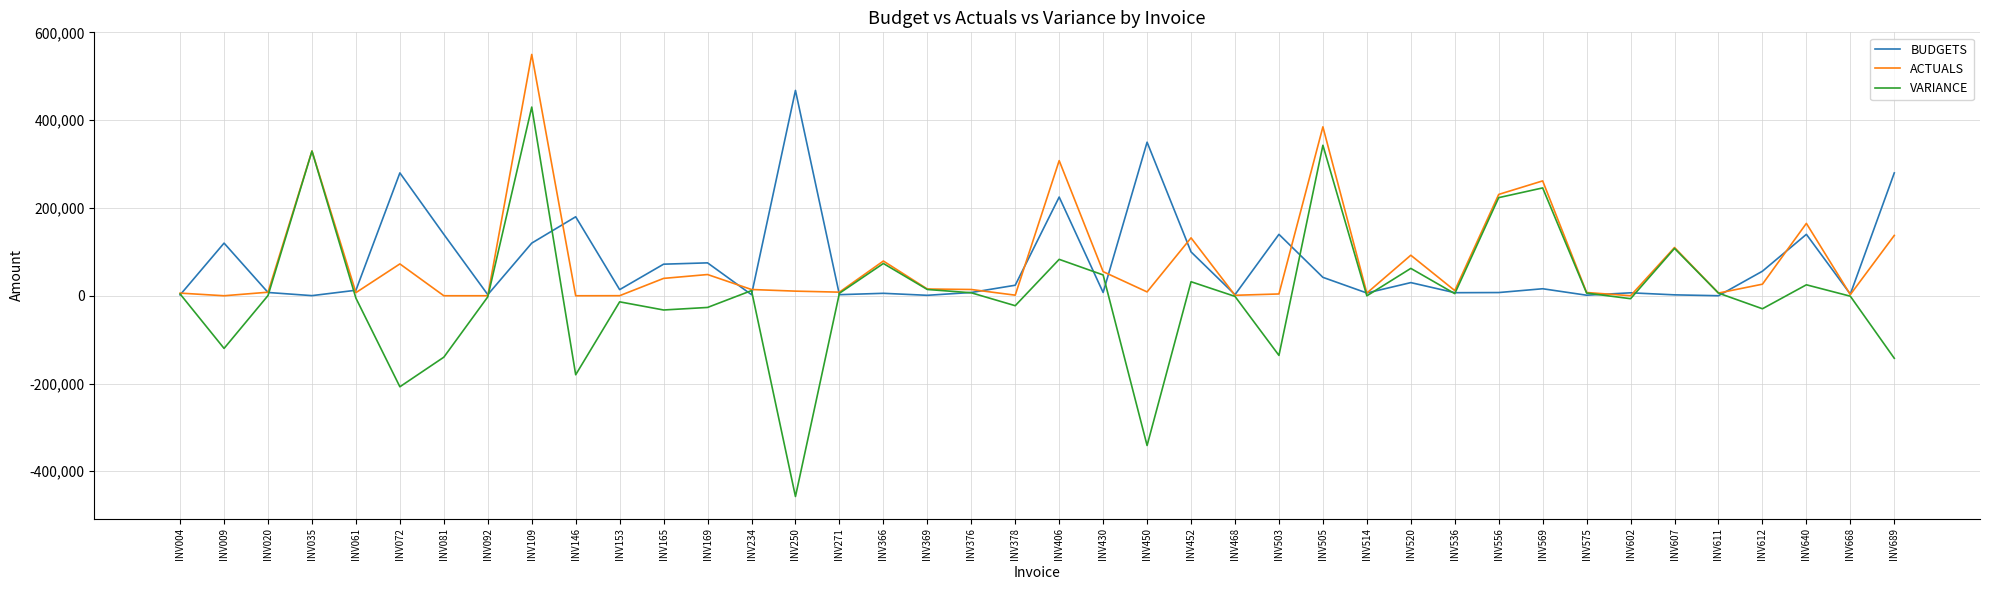

Which series has the widest spread of values?

VARIANCE